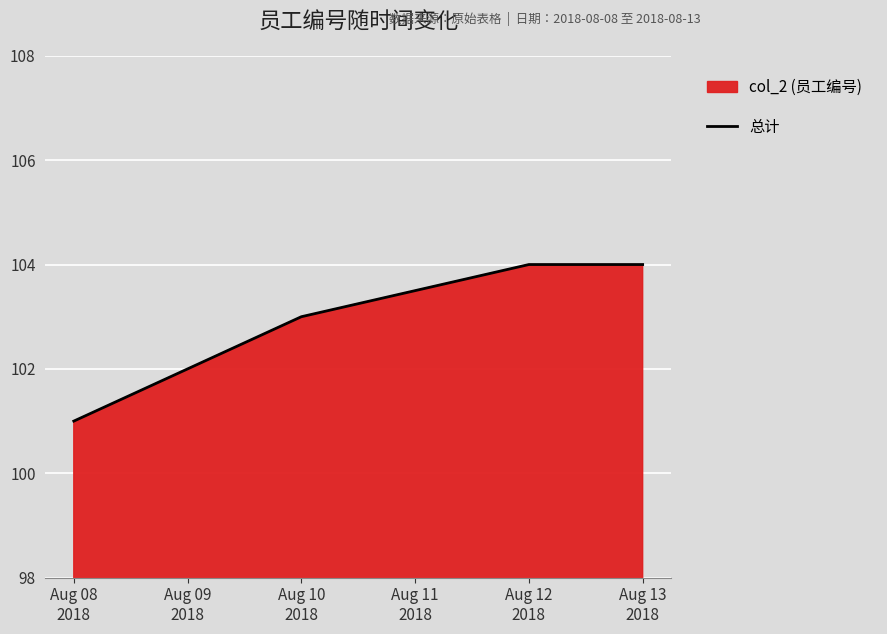

How many values exceed 103?

2